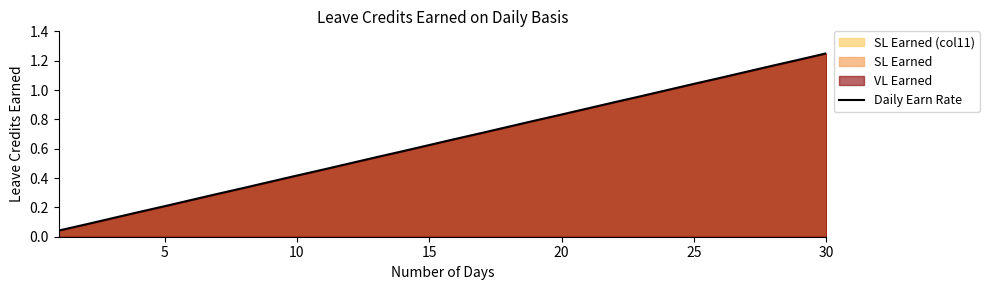

What is the change in value from 11 to 24?

+0.5